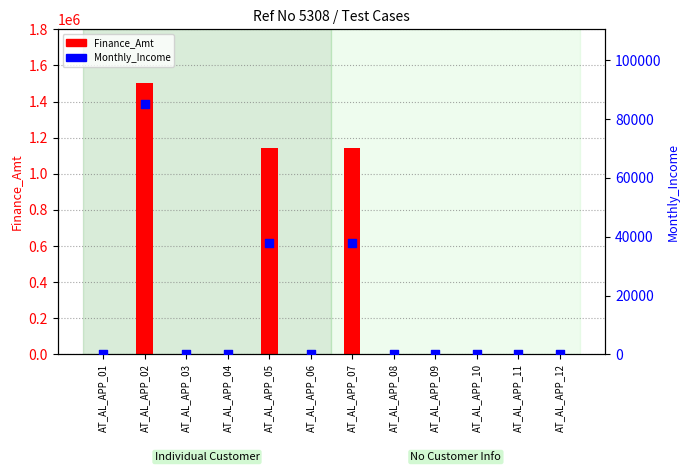

Which series reaches the maximum Y coordinate?

Finance_Amt